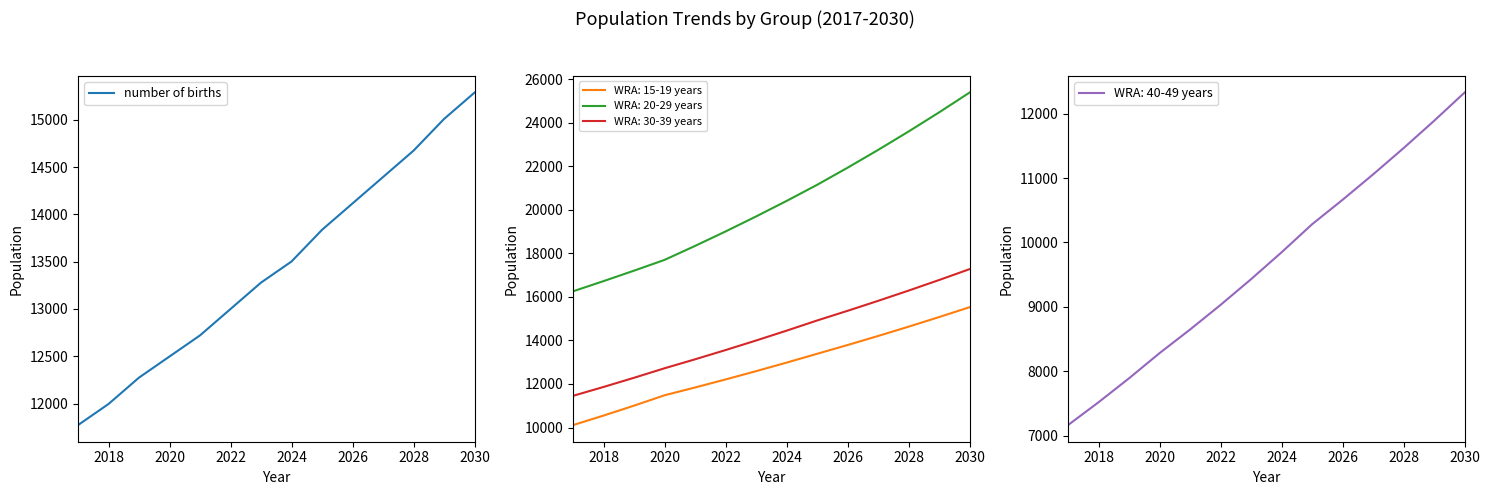

What is the lowest value of the number of births series?

11772.7